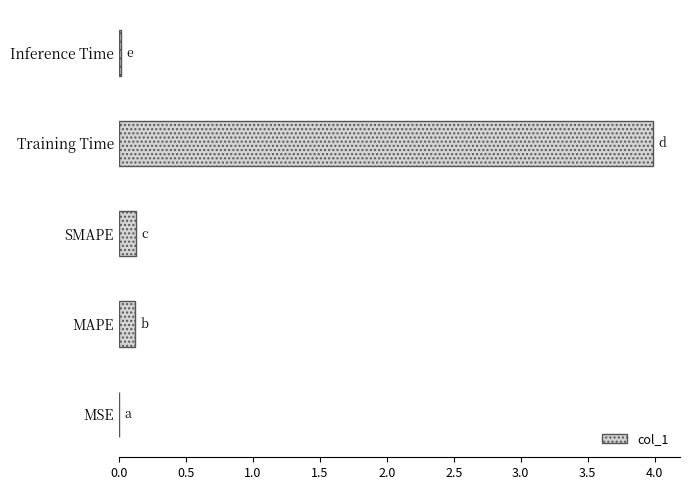

The chart shows a value of 4.0 at Training Time. True or false?

True